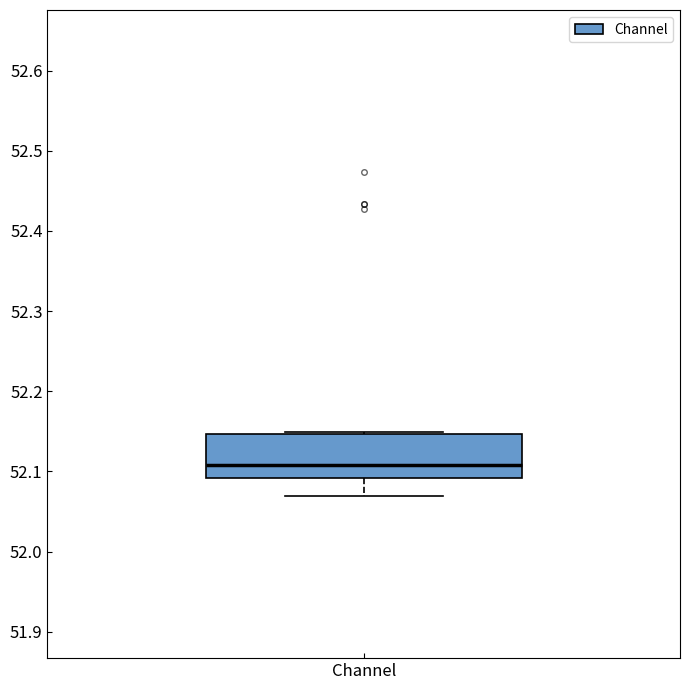

Transcribe this box plot: give where the median line is, the range the box spans, and where the two whiskers end, as read against the y-axis. The values are not printed on the chart, so give them approximately, as read against the axis.

median 52.11, box 52.09 to 52.15, whiskers 52.07 to 52.15 (just above the box's upper edge)